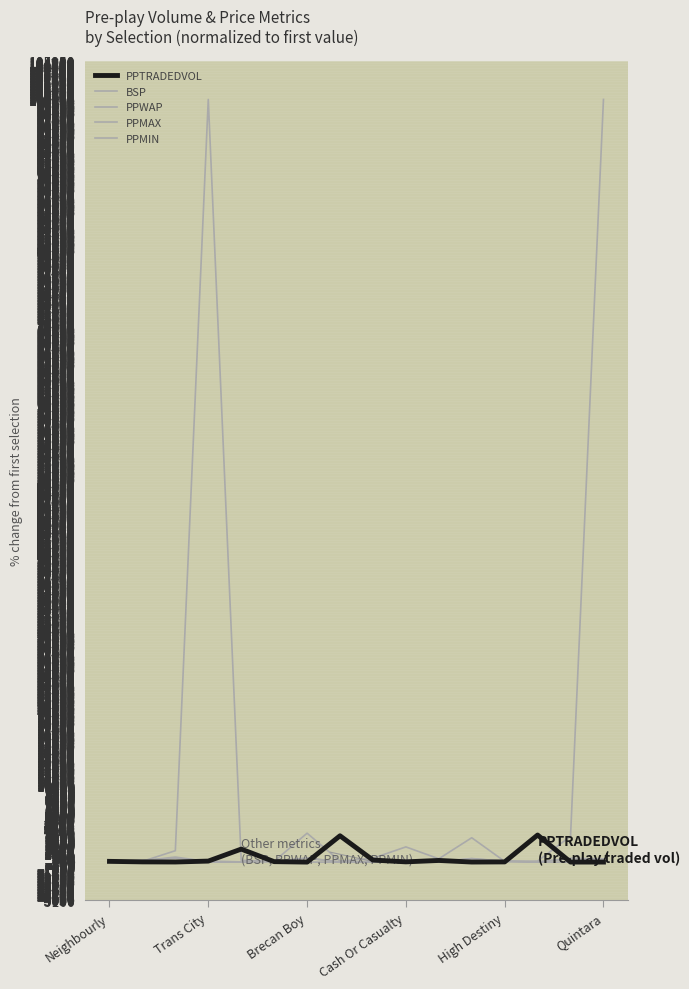

How many intersections are there between PPMIN and BSP?

3